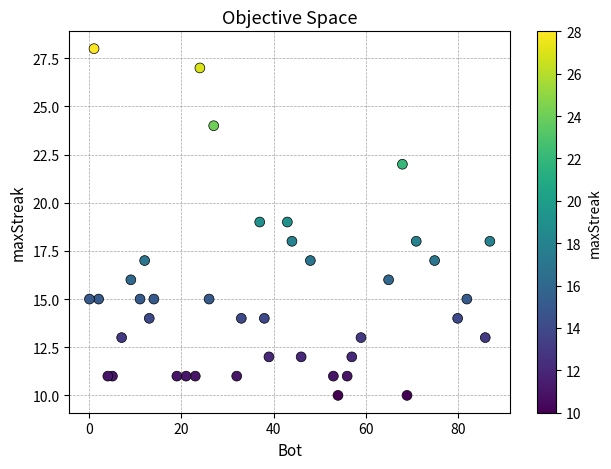

What is the range of X values (max minus min)?

87